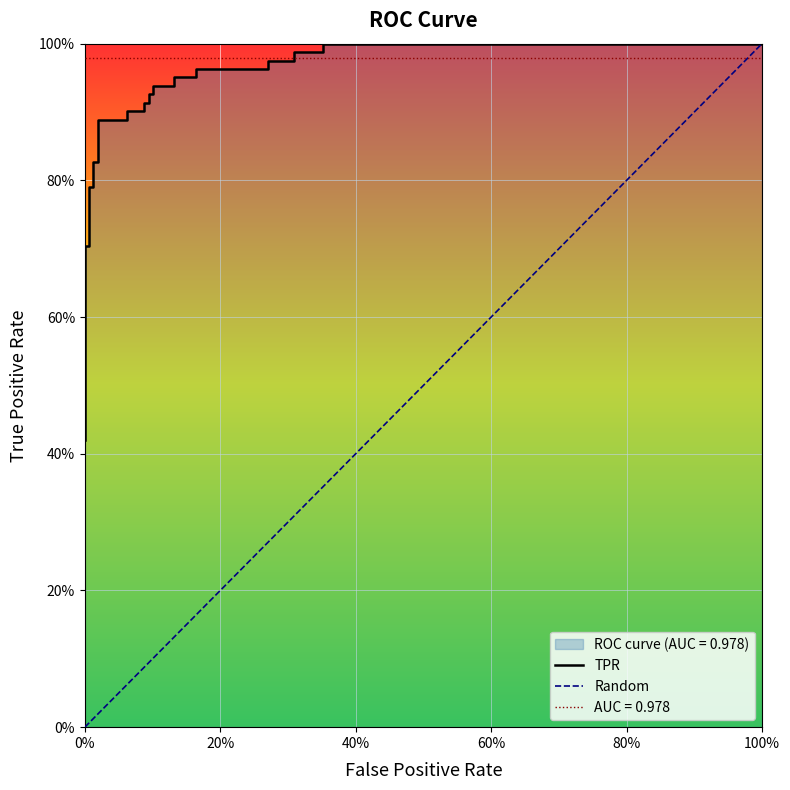

What is the difference between the maximum and minimum values?

0.6